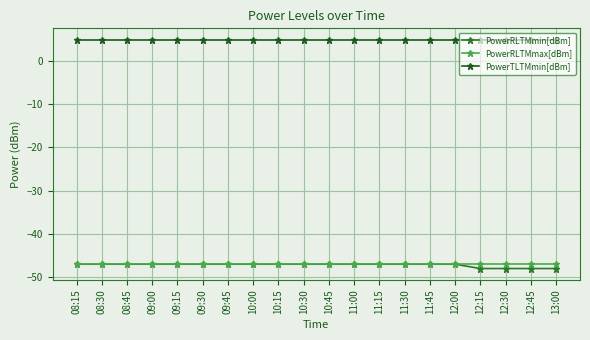

How many lines are shown in the chart?

3